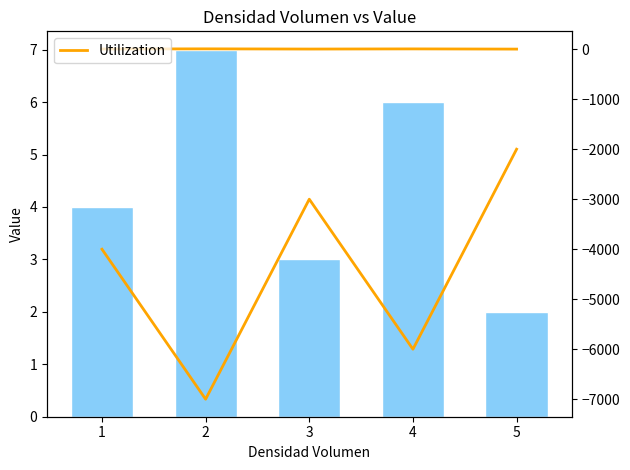

Rank the series at 4 from lowest to highest value.

col_1, Utilization